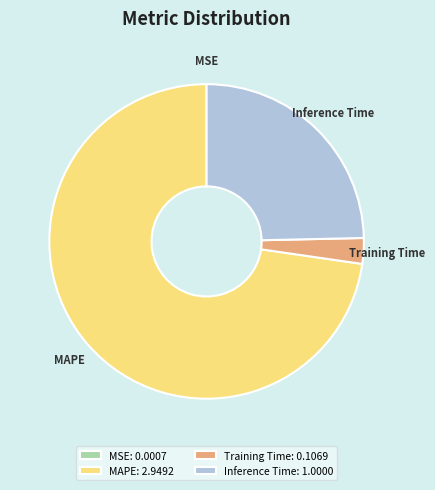

Is it true that Training Time is 3% of the pie?

True